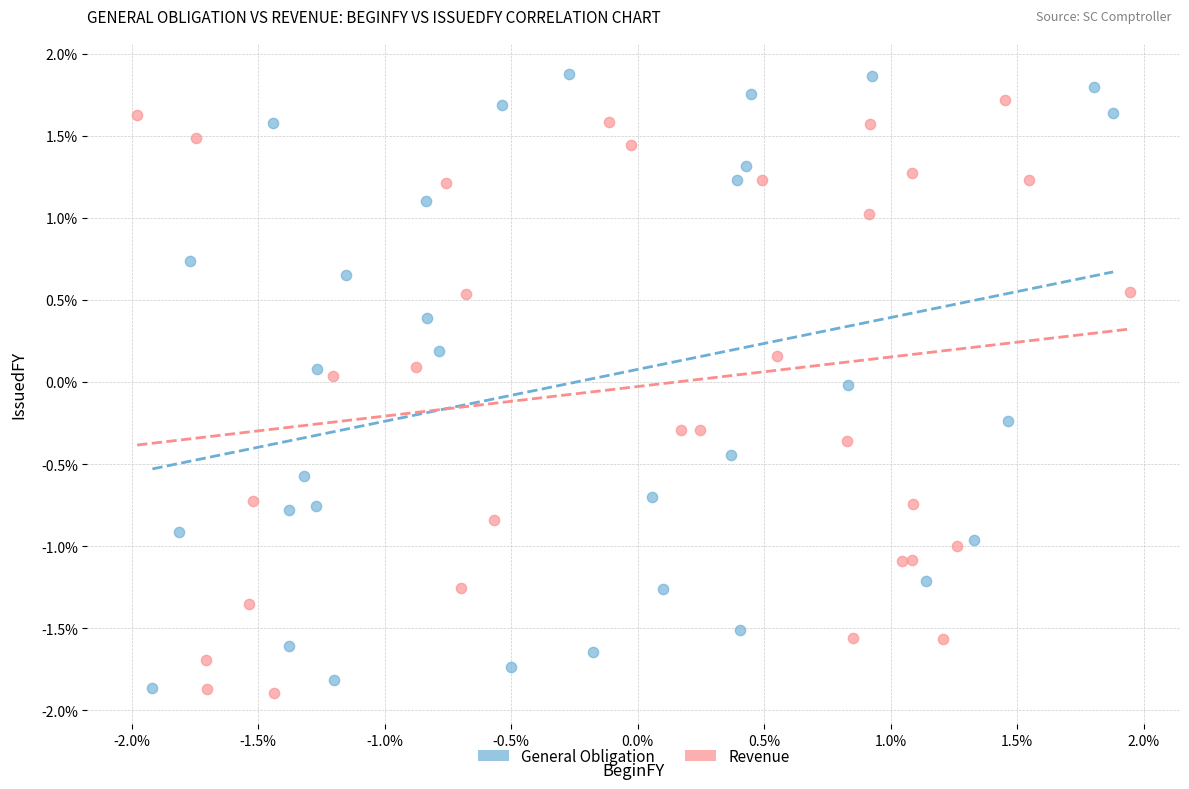

Which series contains the highest Y value?

General Obligation